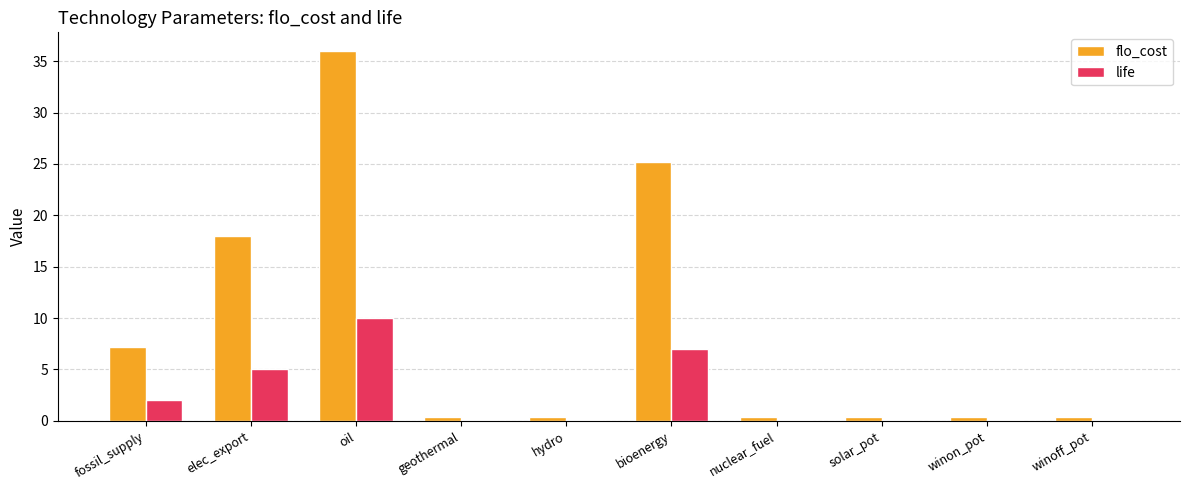

What are all the series names shown in the legend?

flo_cost, life